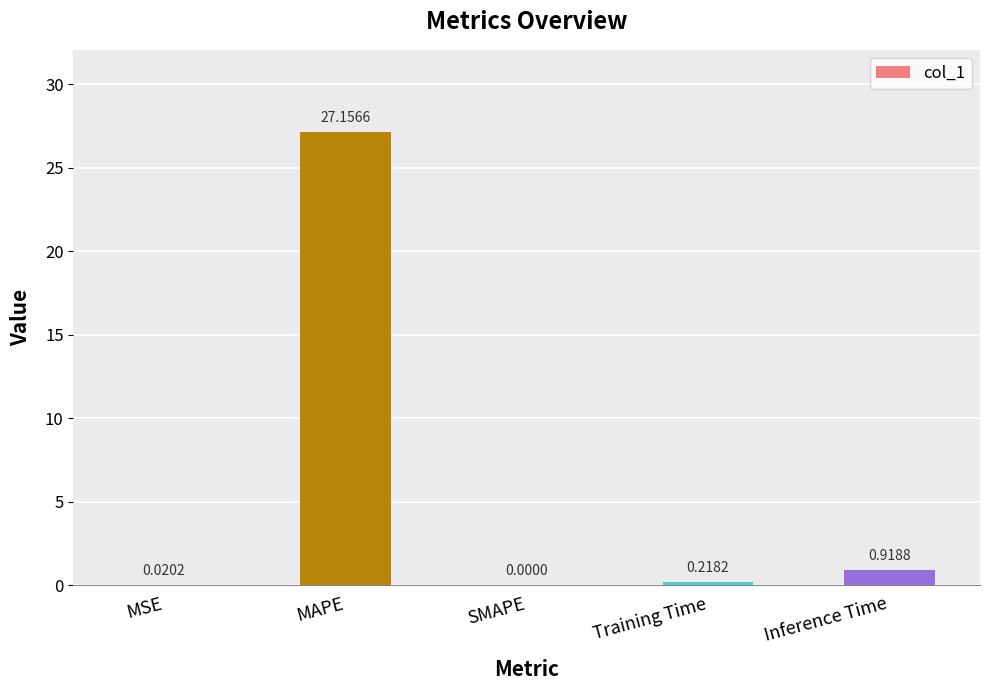

What is the sum of all values?

28.3